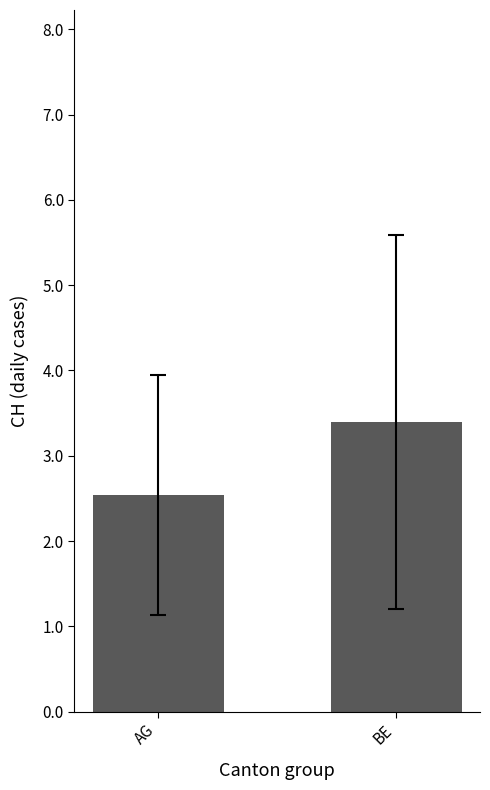

The chart shows a value of 0.9 at AG. True or false?

False